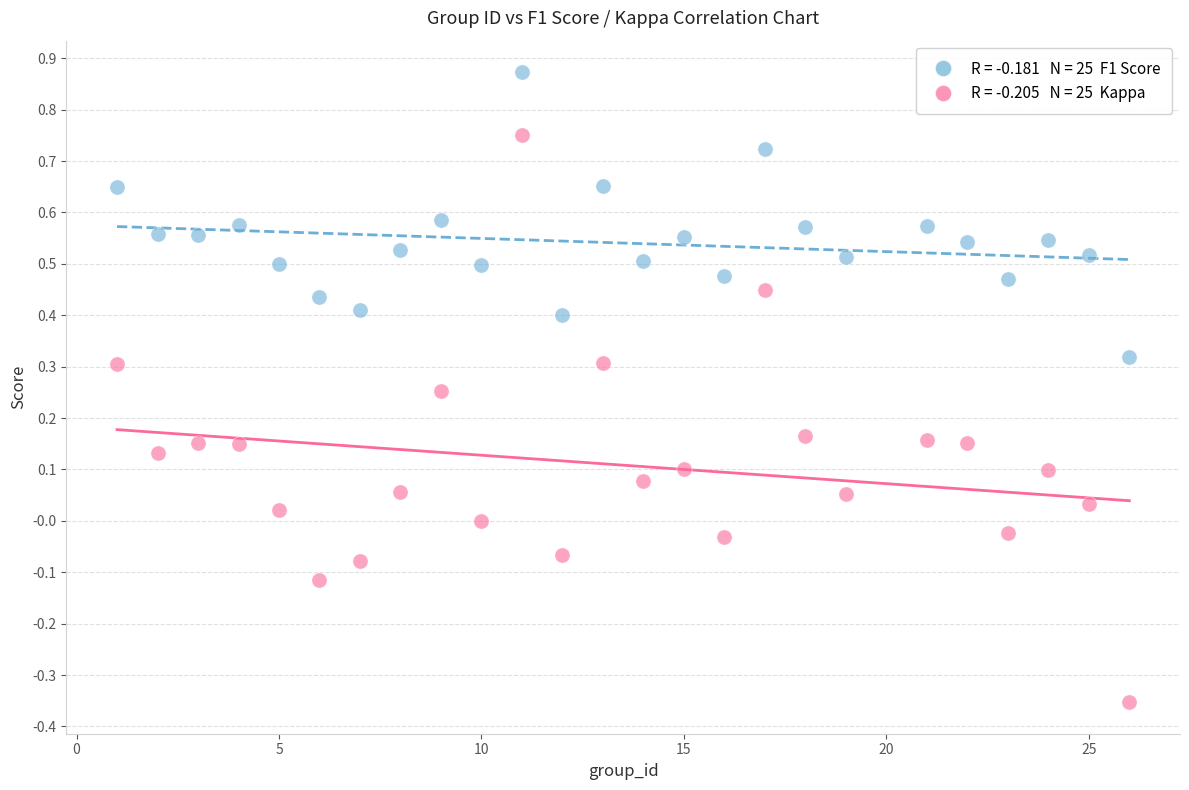

Across all data points, what is the range of X values (max minus min)?

25.0